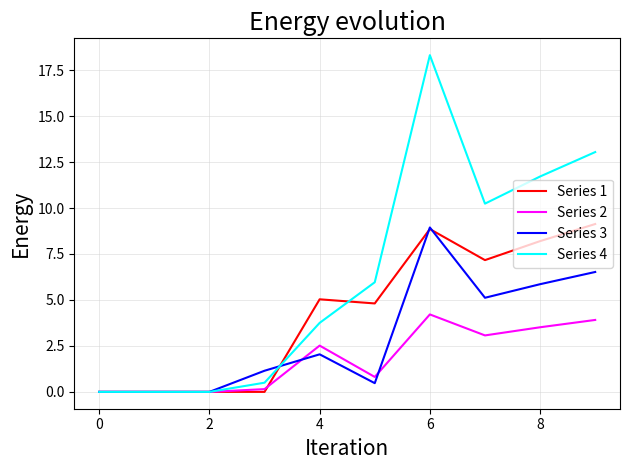

Which series has the widest spread of values?

Series 4